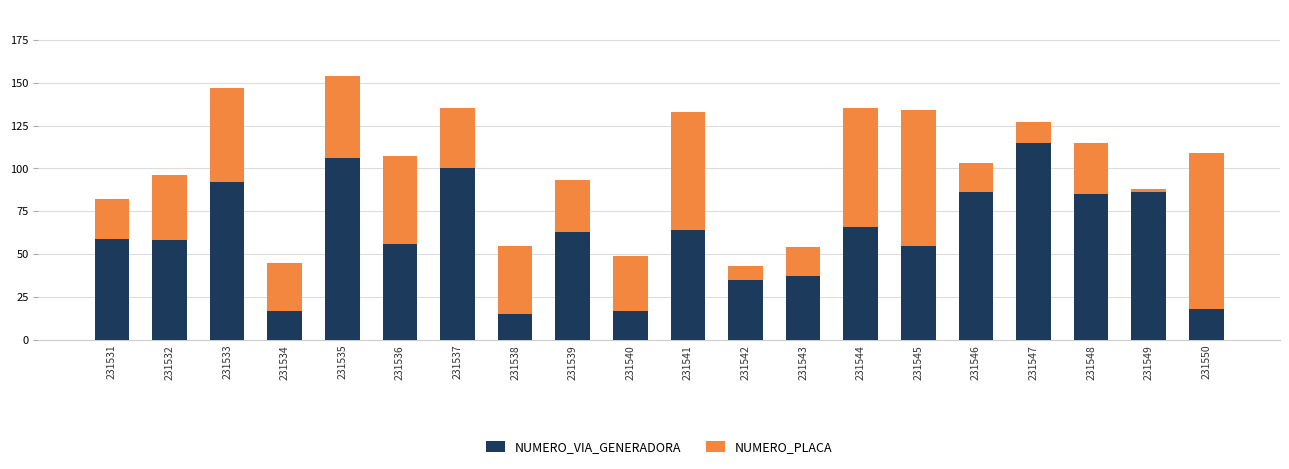

The value of NUMERO_VIA_GENERADORA at 231543 is 56. True or false?

False